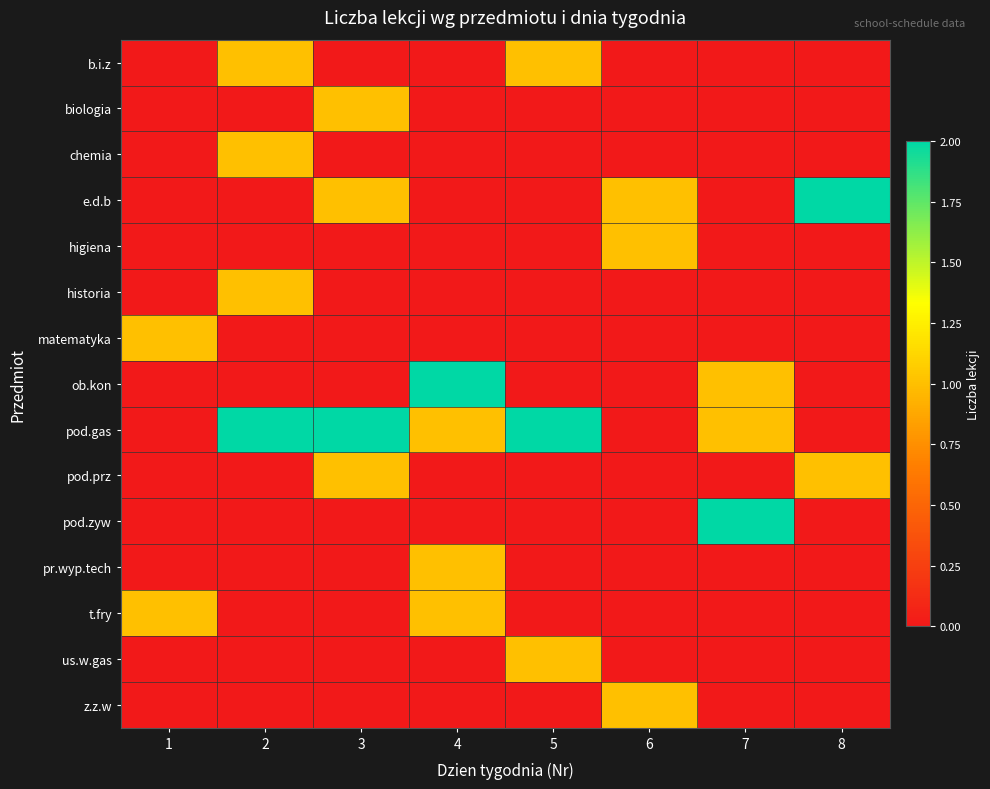

What is the difference between the highest and lowest values at 7?

2